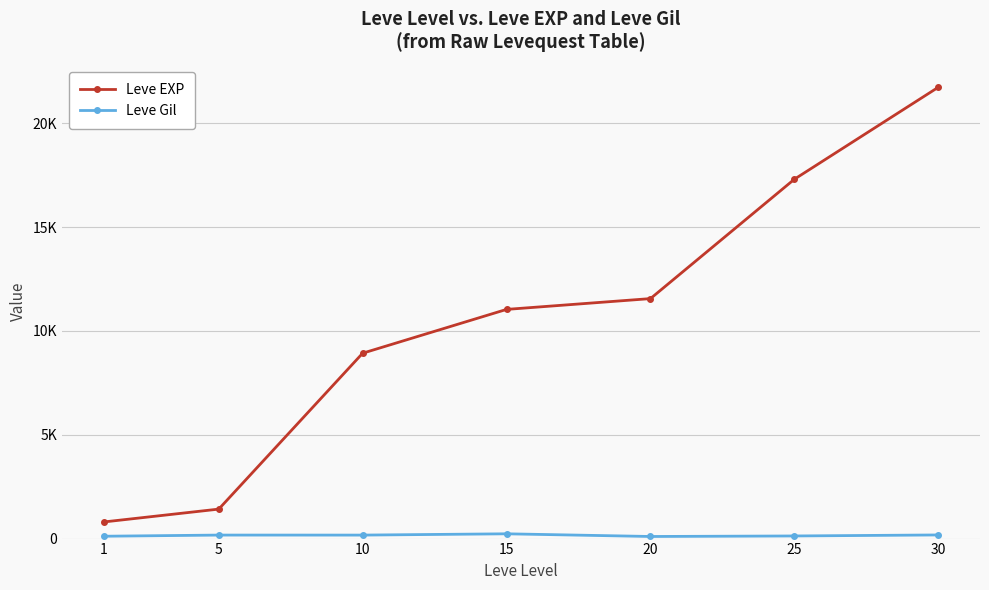

Does the chart have visible grid lines?

Yes